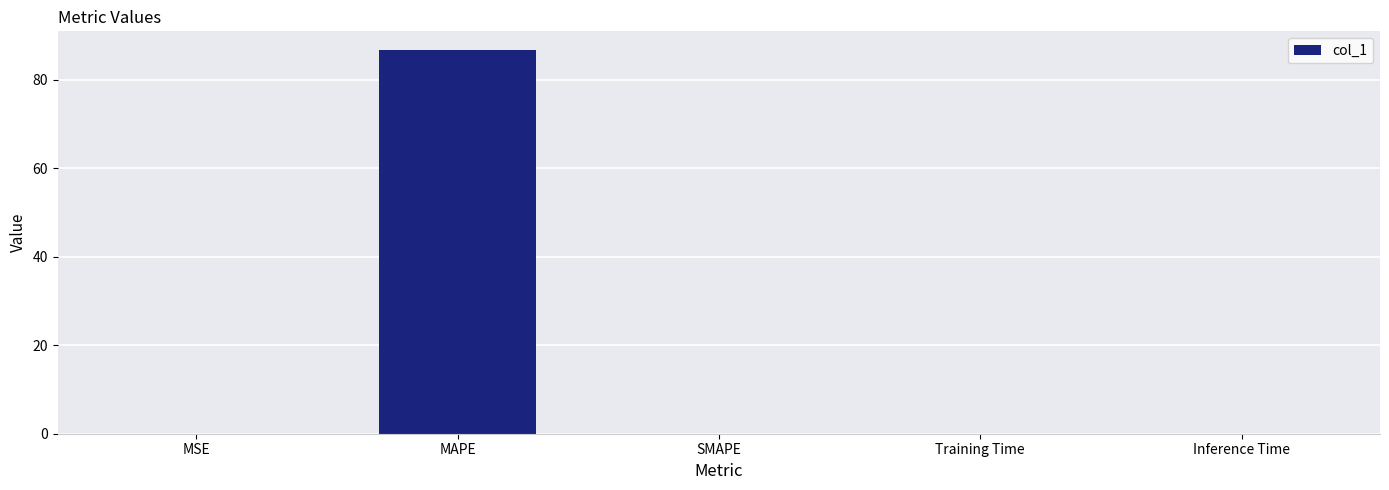

Read the value at MAPE.

86.6